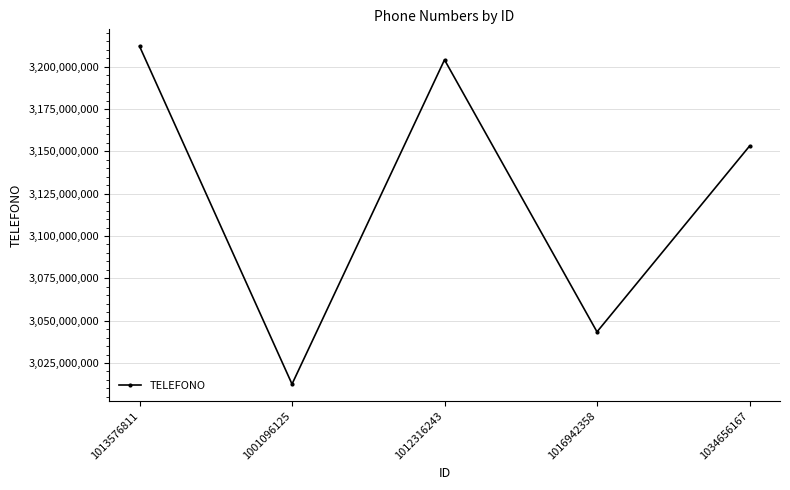

Reading right to left, what are all the values shown in this chart?

3153130156	3043385964	3204125846	3012514581	3212151254